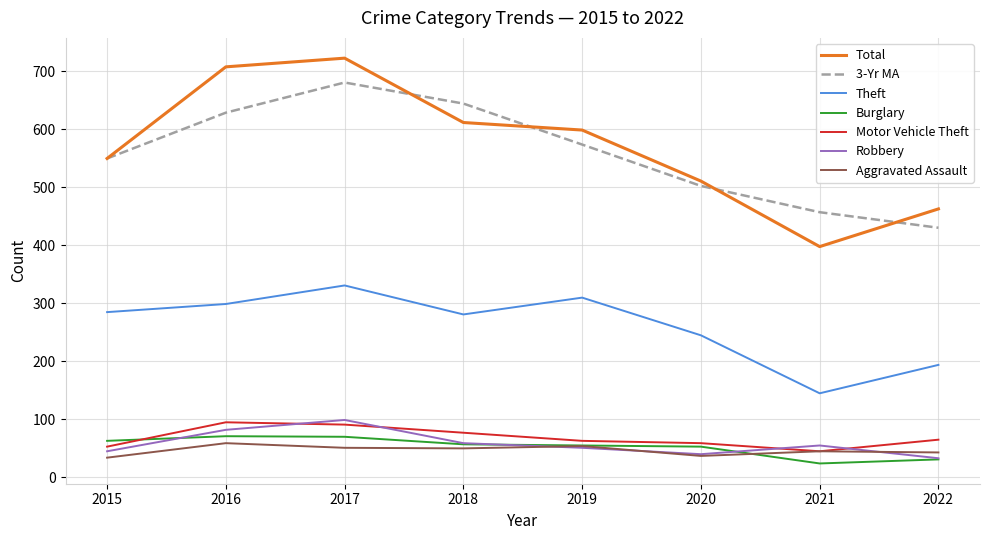

True or false: Robbery and Theft cross at least once.

False